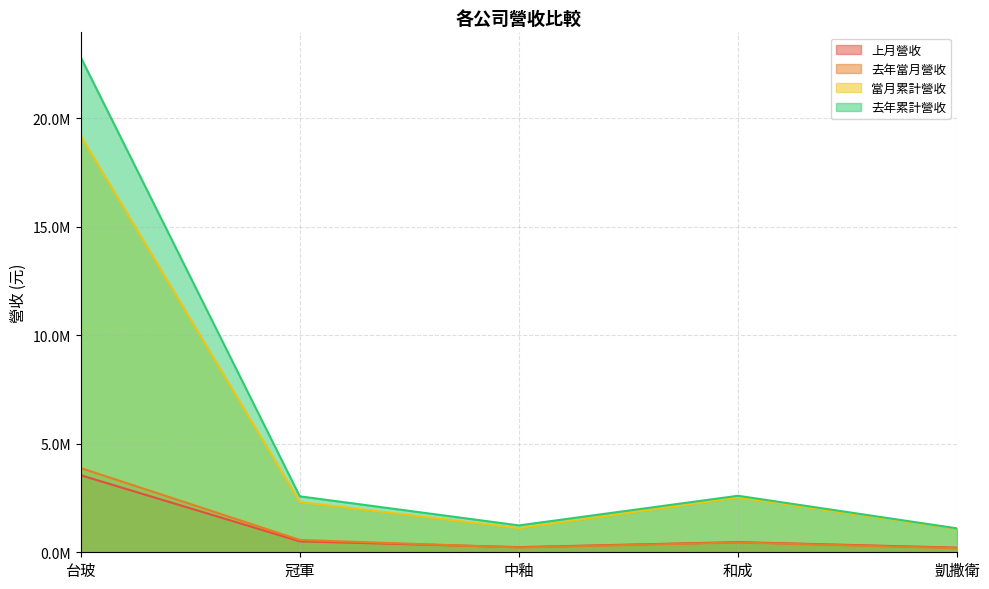

What is the minimum value shown in the chart?

190003